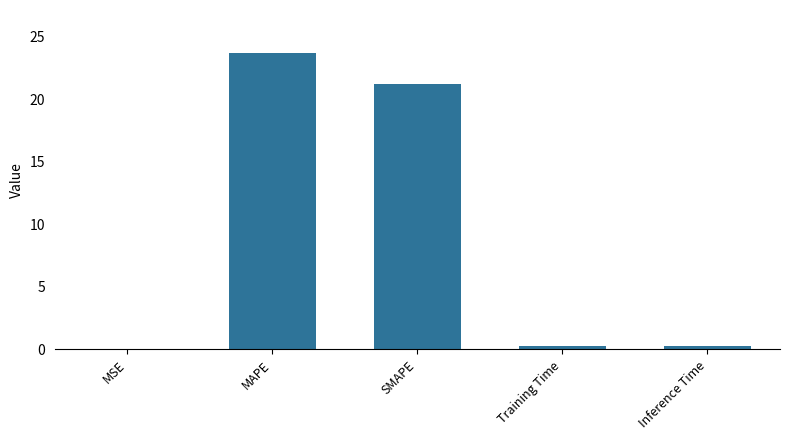

What is the sum of all values?

45.0